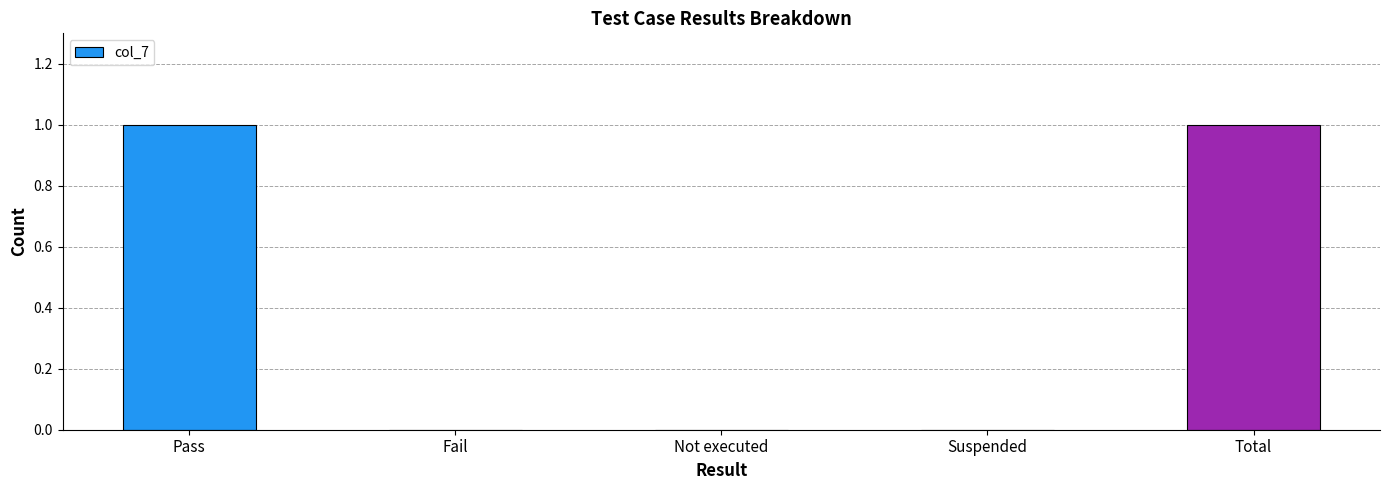

The value at Suspended is 0. True or false?

True